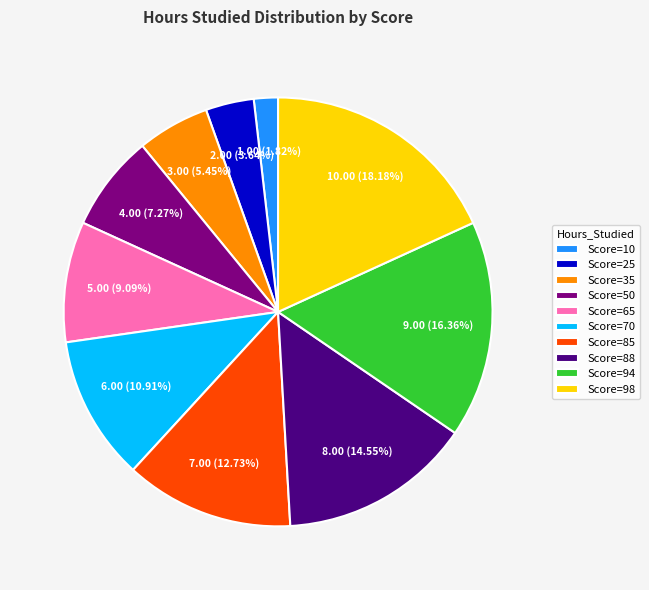

Is there a majority slice in this chart?

No